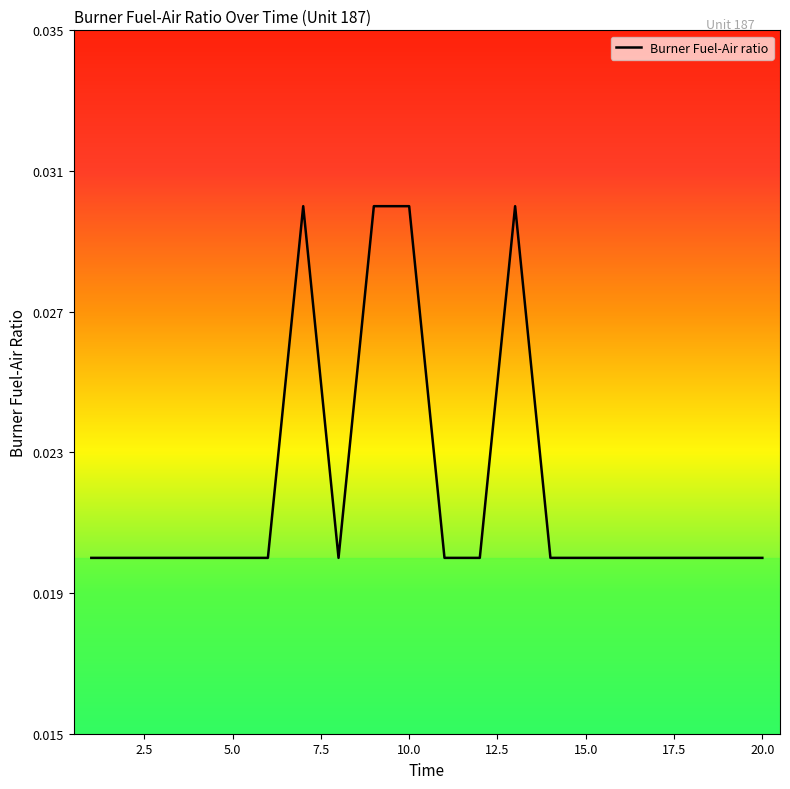

Is this an area chart (filled region under the line)?

No